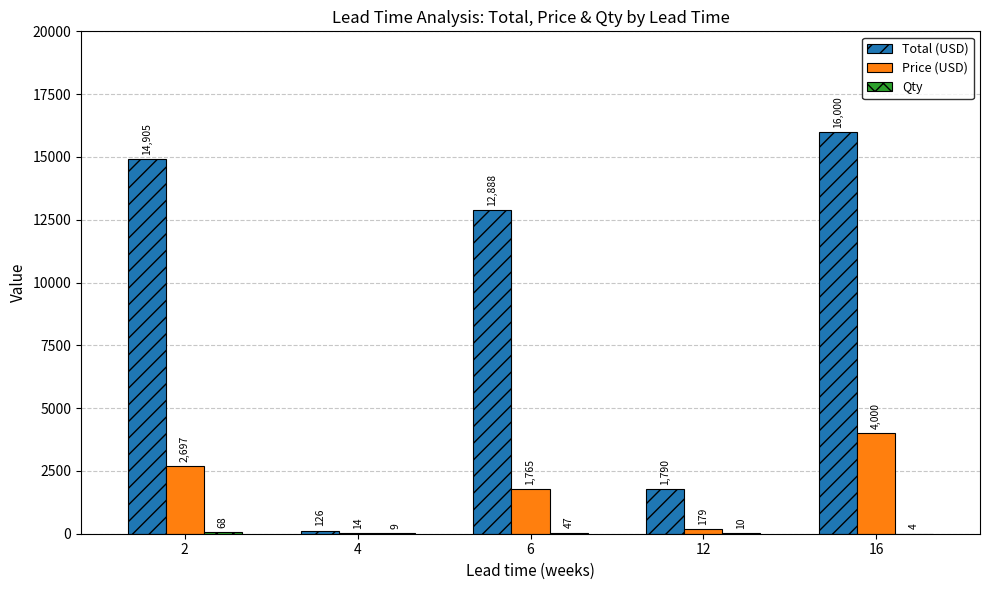

What is the highest value of the Price (USD) series?

4000